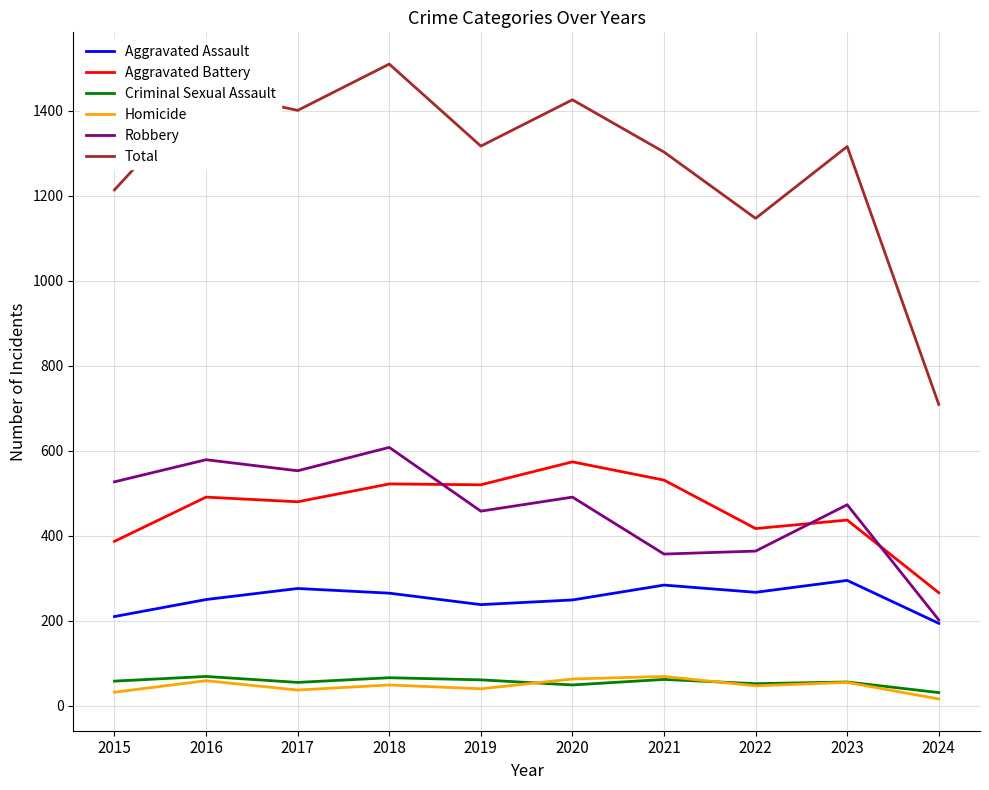

Which series has the largest range (max minus min)?

Total